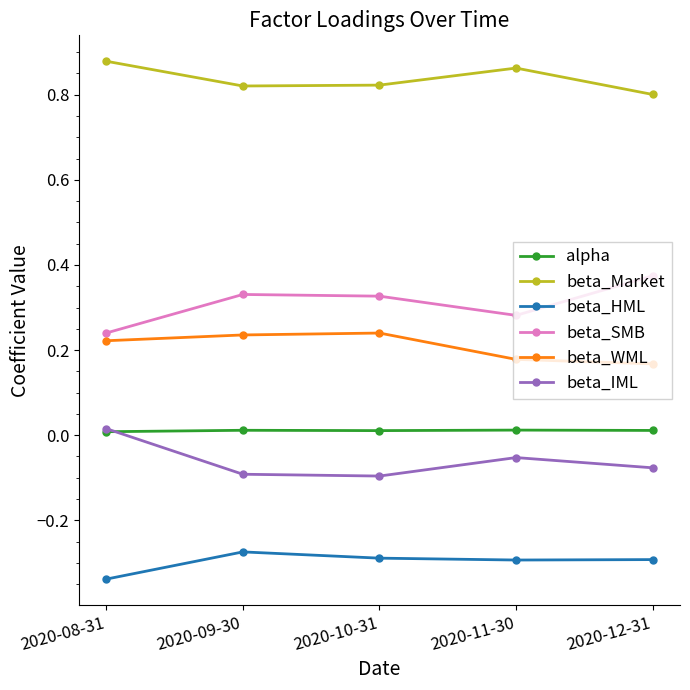

Is the value of beta_WML at 2020-08-31 greater than the value of beta_IML at 2020-12-31?

Yes